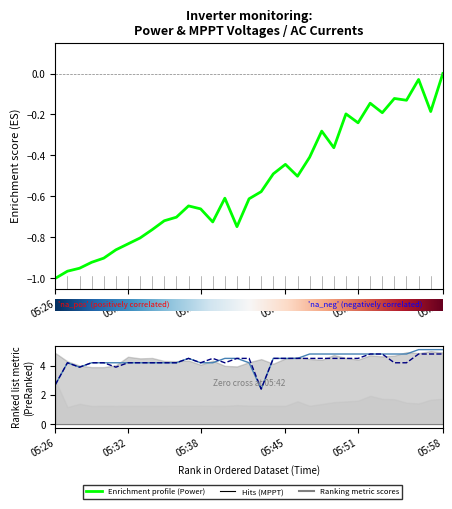

True or false: Power(W) and I AC 1(A) cross at least once.

False